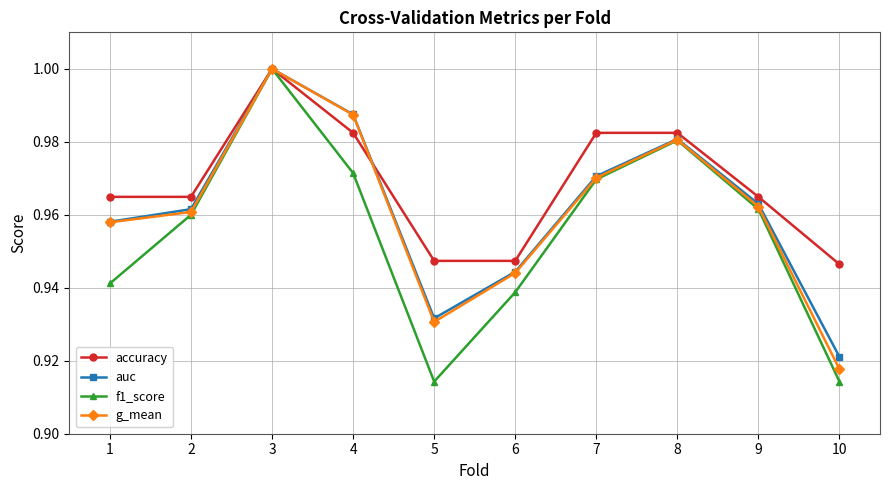

True or false: auc has a value of 1.0 at 8.

True